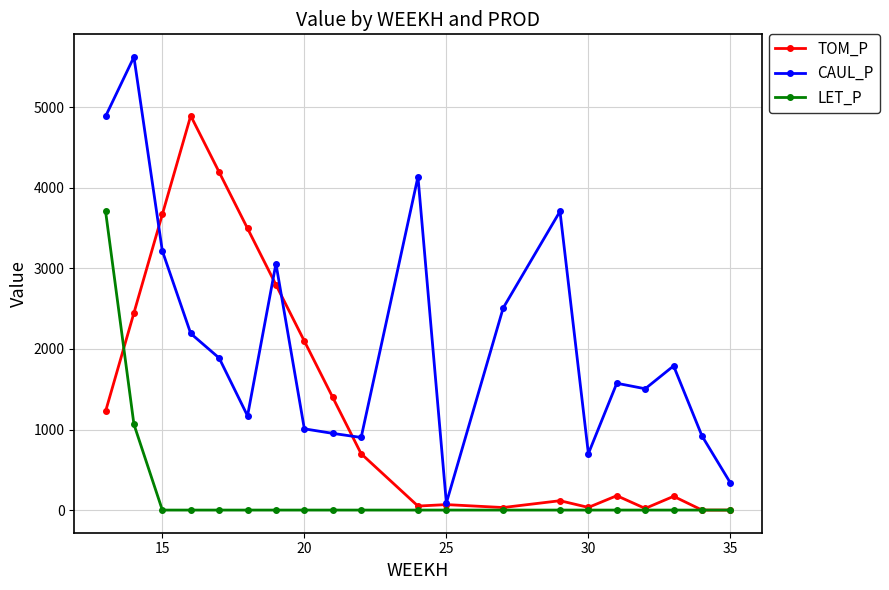

What is the value of the CAUL_P point at the 17th from the left?

1506.1